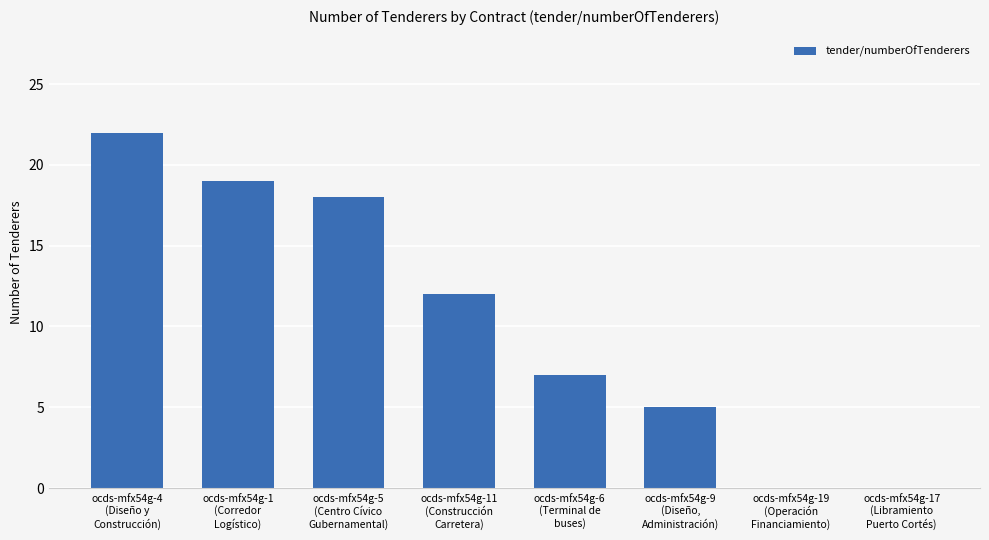

What is the sum of all values?

83